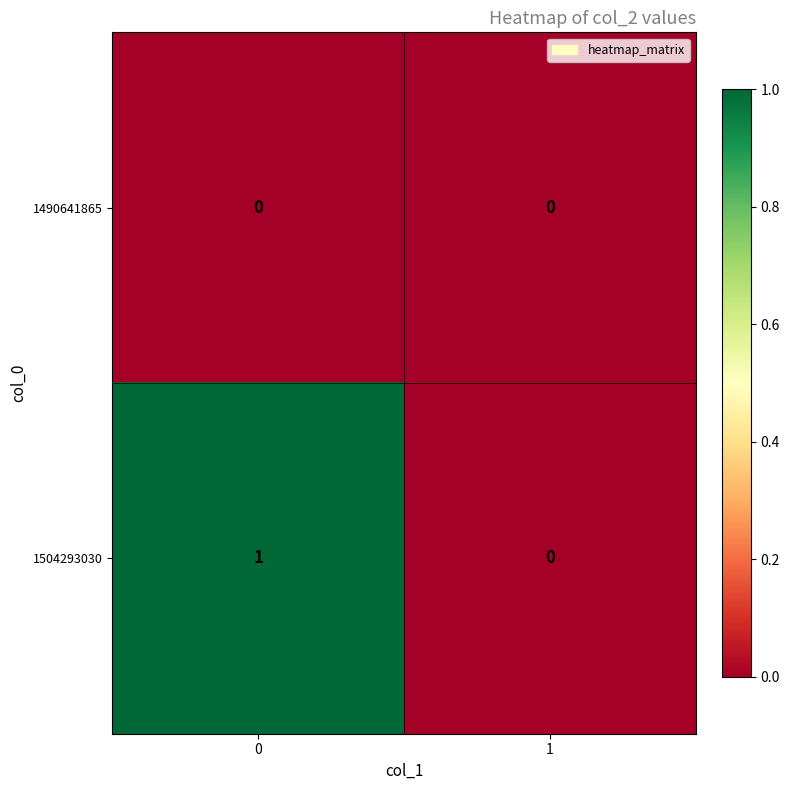

Reading left to right, list all the values displayed in this chart.

1490641865: 0=0	1=0
1504293030: 0=1	1=0